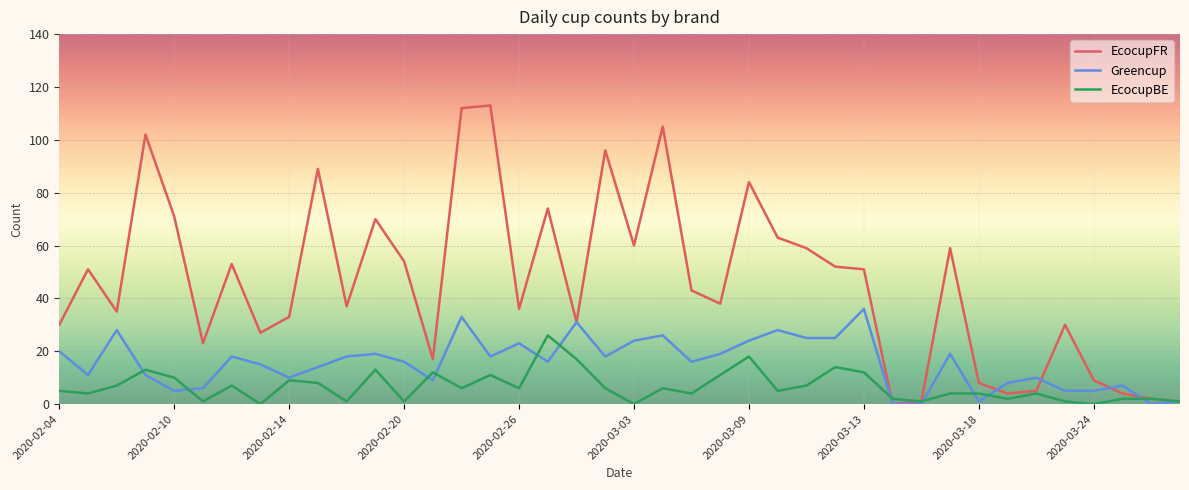

What is the maximum value for Greencup?

36